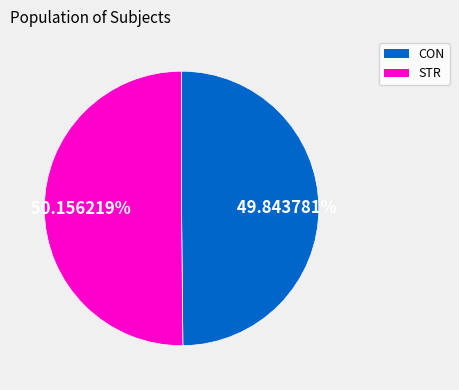

To the nearest percent, what percentage of the pie is CON?

50%